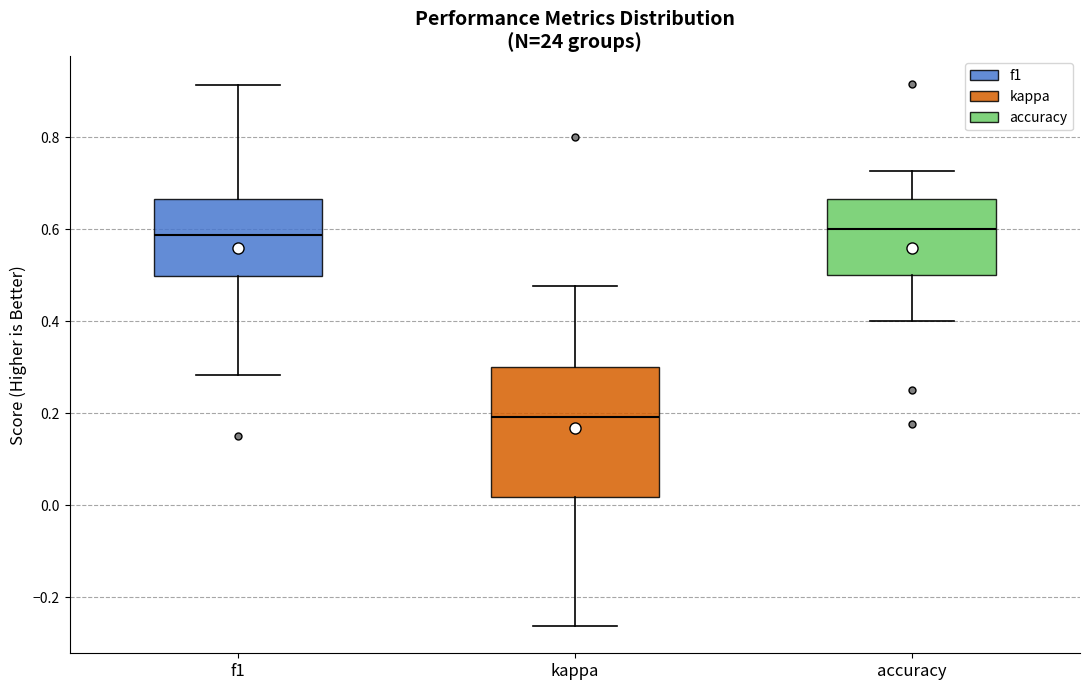

Comparing the boxes themselves (not the whiskers), which one is the tallest?

kappa